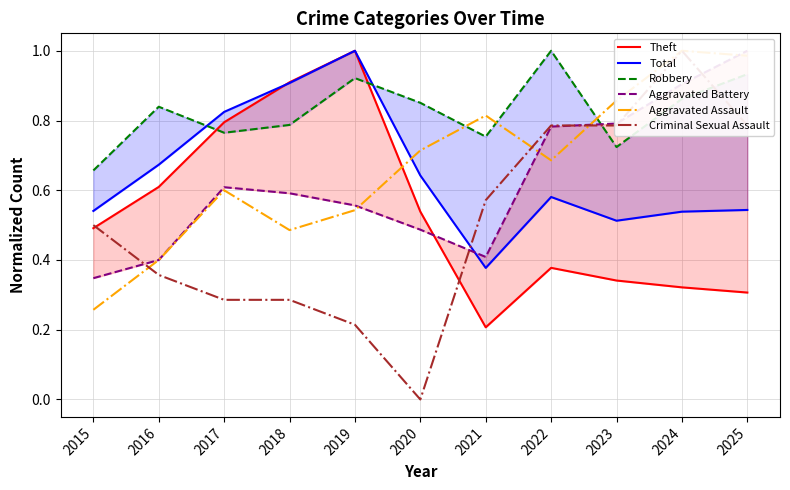

Reading right to left, what are all the values shown in this chart?

Theft: 0.3	0.3	0.3	0.4	0.2	0.5	1.0	0.9	0.8	0.6	0.5
Total: 0.5	0.5	0.5	0.6	0.4	0.6	1.0	0.9	0.8	0.7	0.5
Robbery: 0.9	0.9	0.7	1.0	0.8	0.9	0.9	0.8	0.8	0.8	0.7
Aggravated Battery: 1.0	0.9	0.8	0.8	0.4	0.5	0.6	0.6	0.6	0.4	0.3
Aggravated Assault: 1.0	1.0	0.9	0.7	0.8	0.7	0.5	0.5	0.6	0.4	0.3
Criminal Sexual Assault: 0.8	1.0	0.8	0.8	0.6	0.0	0.2	0.3	0.3	0.4	0.5